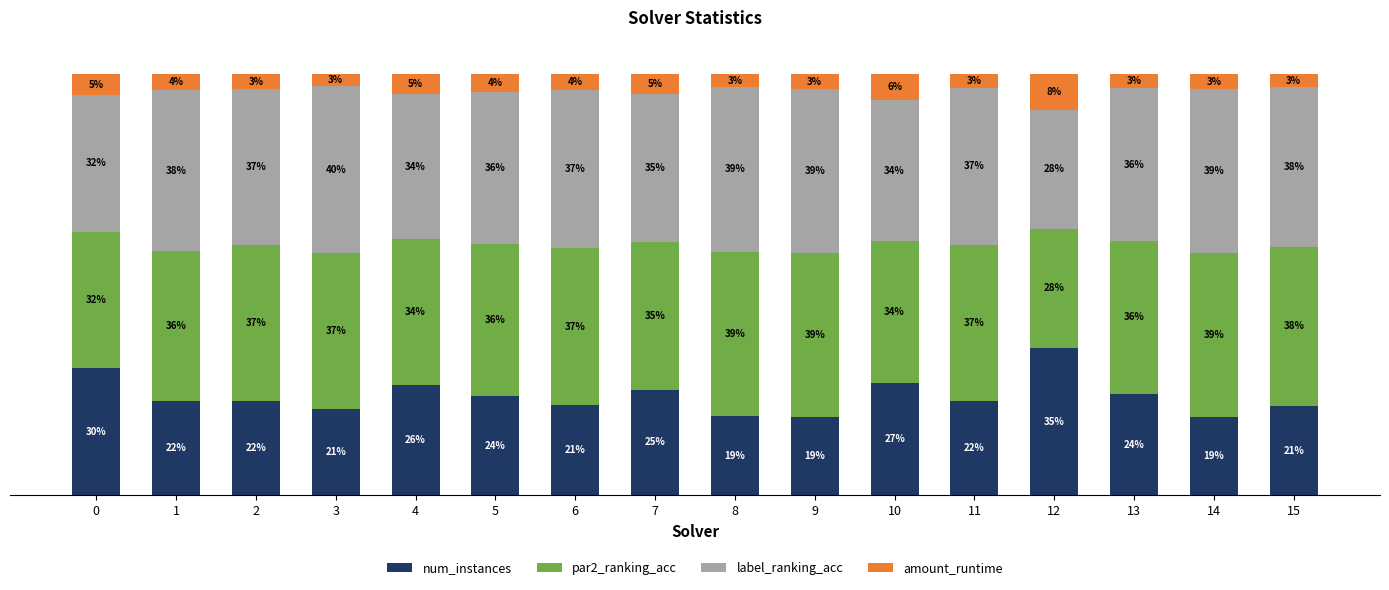

At which category is the sum across all series the highest?

1